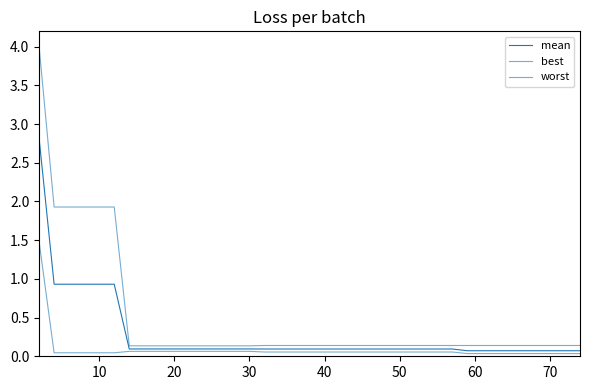

Does the chart display data point markers on the line(s)?

No